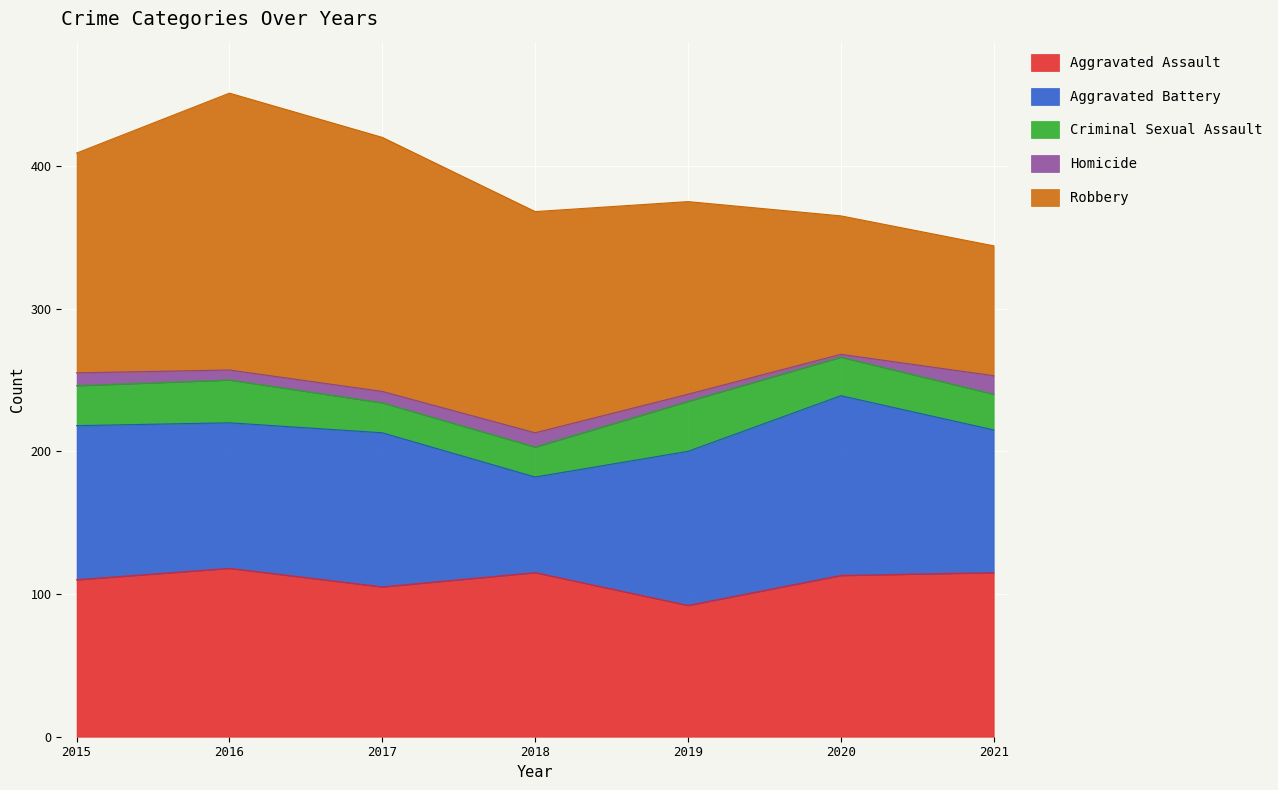

In Homicide, how many points are higher than both neighbors (excluding endpoints)?

1